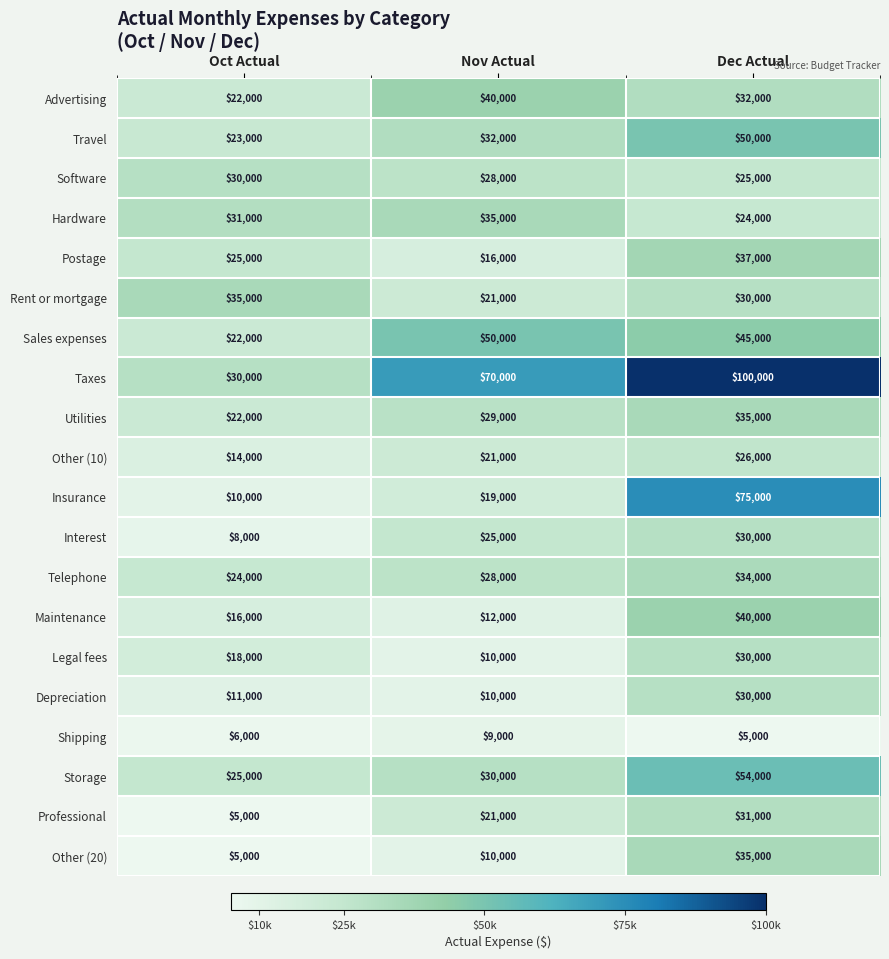

Count the number of data series in this chart.

20